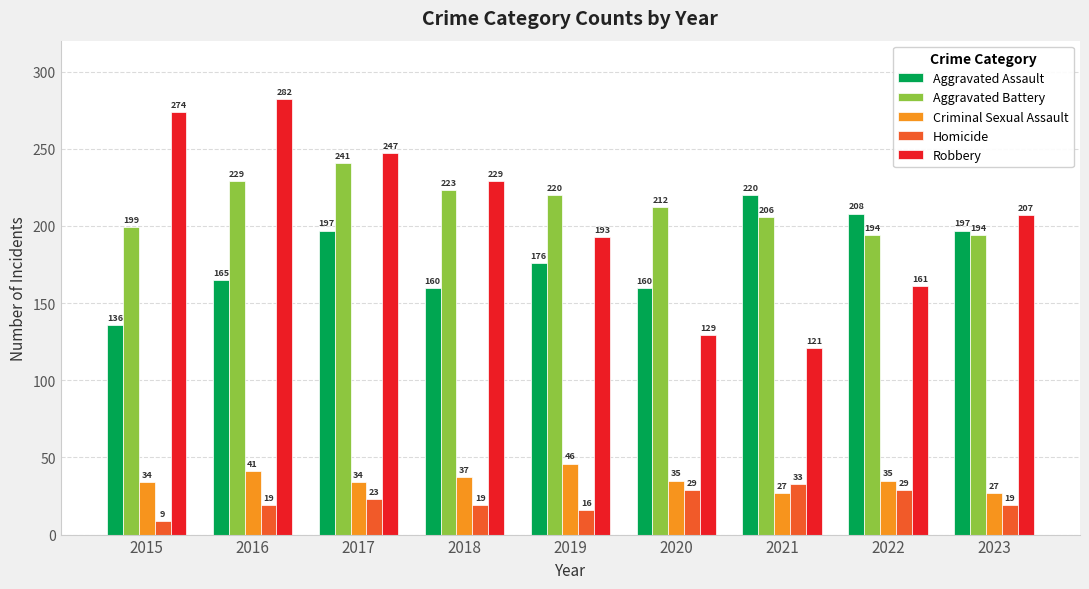

What is the value of the Aggravated Battery bar at the 4th from the left?

223